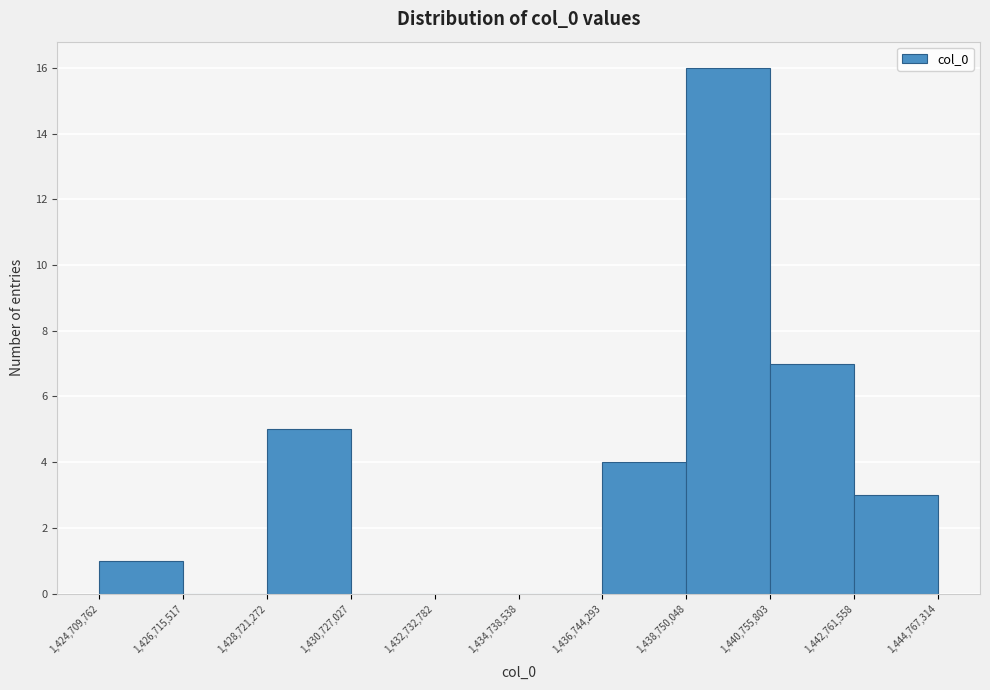

Which range on the x-axis has the tallest bar?

1,438,750,048 to 1,440,755,803